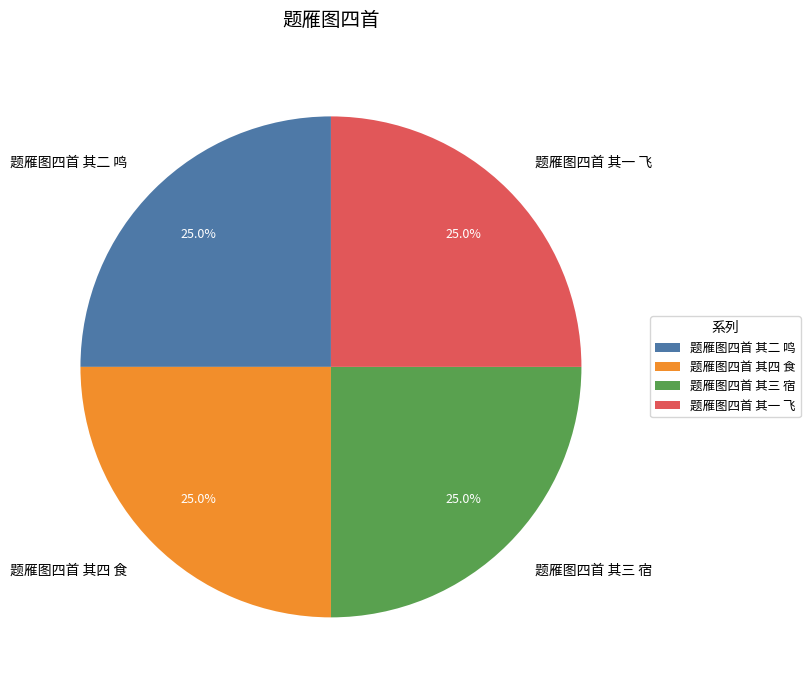

Does 题雁图四首 其三 宿 represent more than half of the total?

No